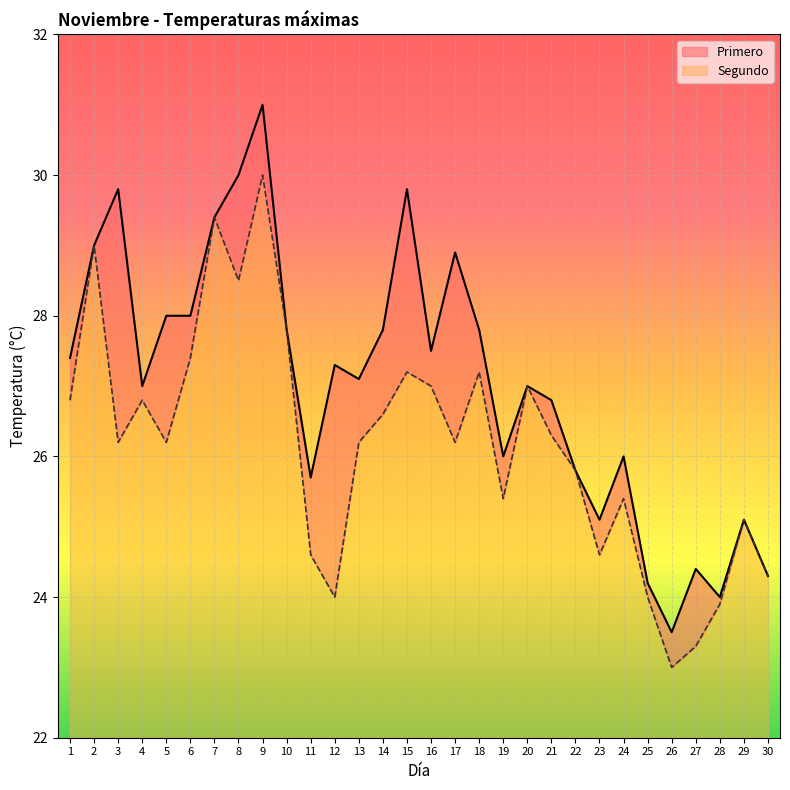

Reading left to right, list all the values displayed in this chart.

primero: 27.4	29.0	29.8	27.0	28.0	28.0	29.4	30.0	31.0	27.8	25.7	27.3	27.1	27.8	29.8	27.5	28.9	27.8	26.0	27.0	26.8	25.8	25.1	26.0	24.2	23.5	24.4	24.0	25.1	24.3
segundo: 26.8	29.0	26.2	26.8	26.2	27.4	29.4	28.5	30.0	27.8	24.6	24.0	26.2	26.6	27.2	27.0	26.2	27.2	25.4	27.0	26.3	25.8	24.6	25.4	24.0	23.0	23.3	23.9	25.1	24.3